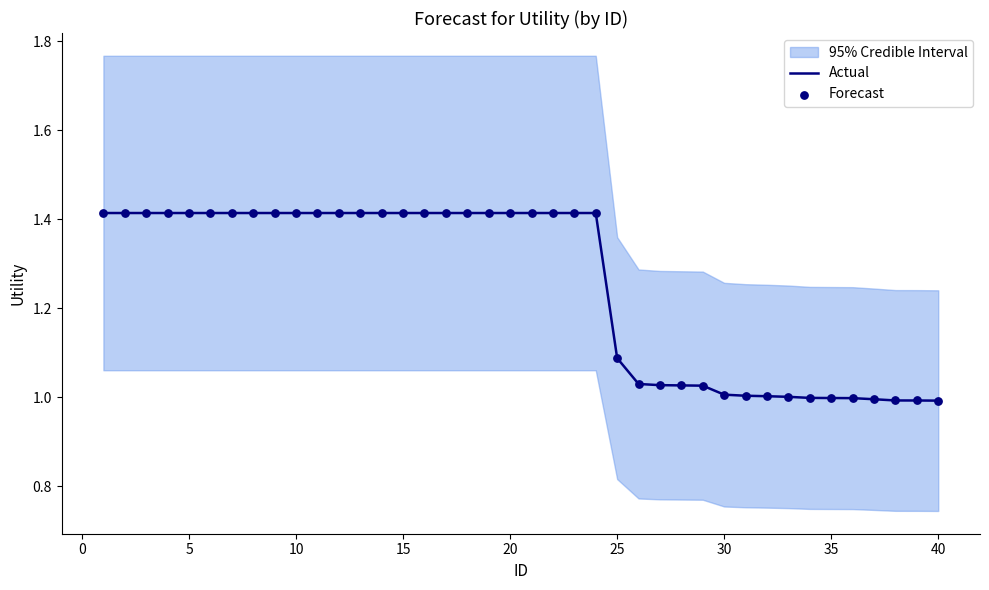

Which series has the widest spread of Y values?

Actual